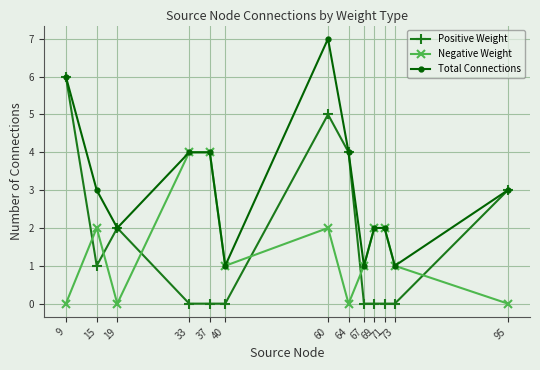

What is the total value across all series at 73?

2